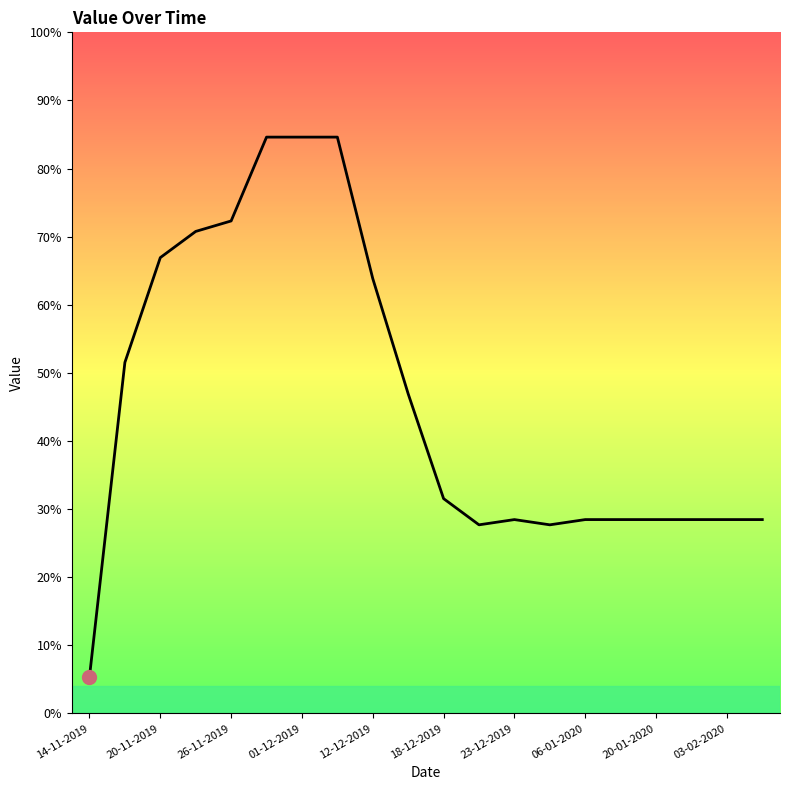

Does the chart display data point markers on the line(s)?

No